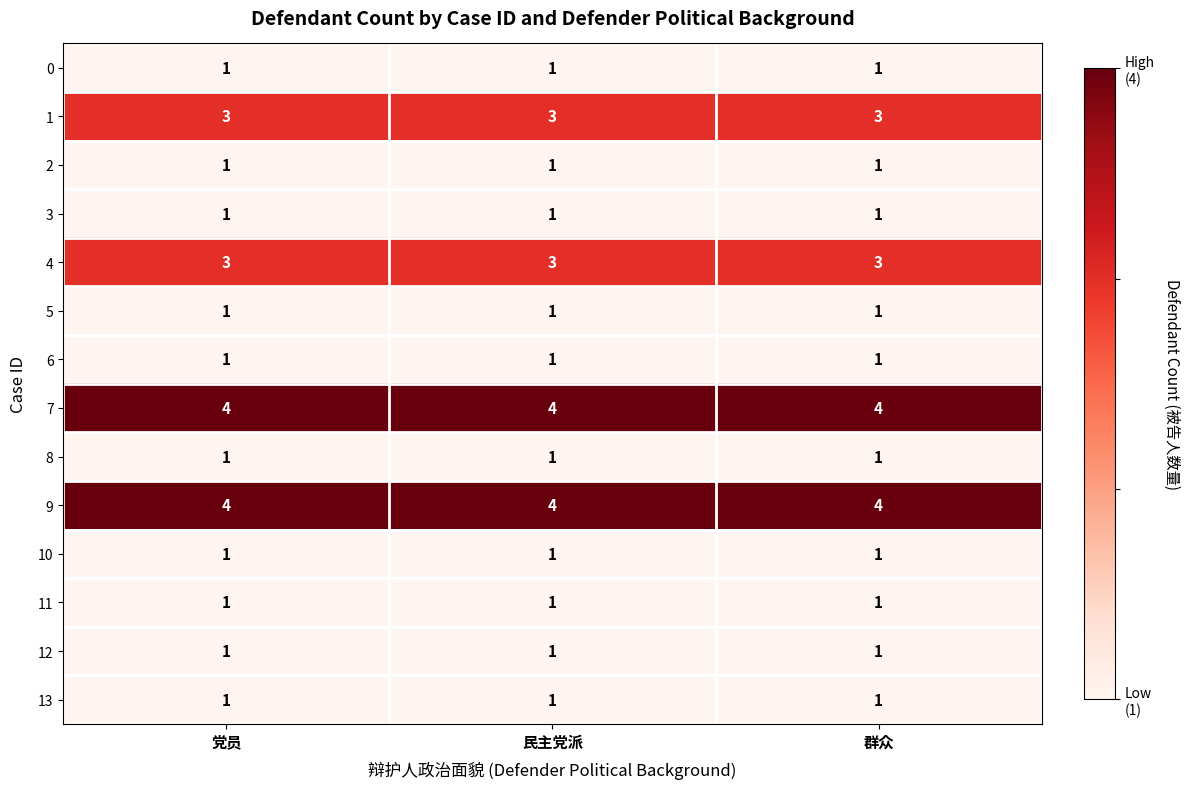

The value of 7 at 群众 is 4. True or false?

True